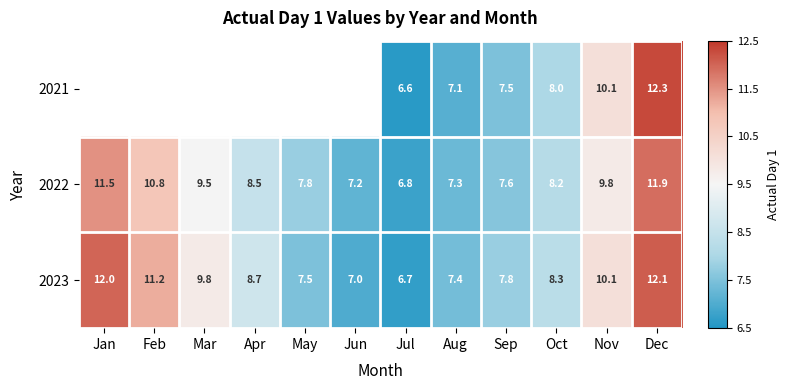

How many categories are shown in the chart?

12